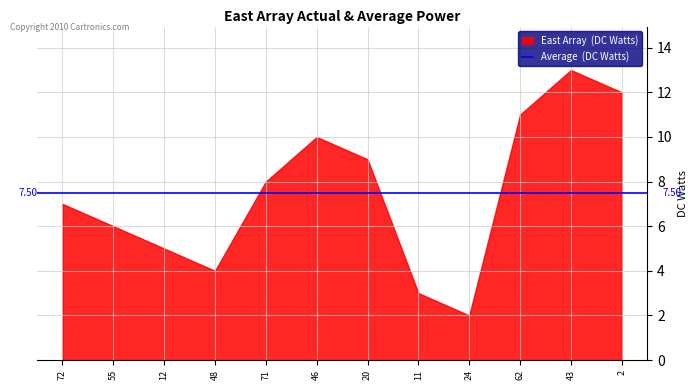

What is the label of the 12th point from the left?

2